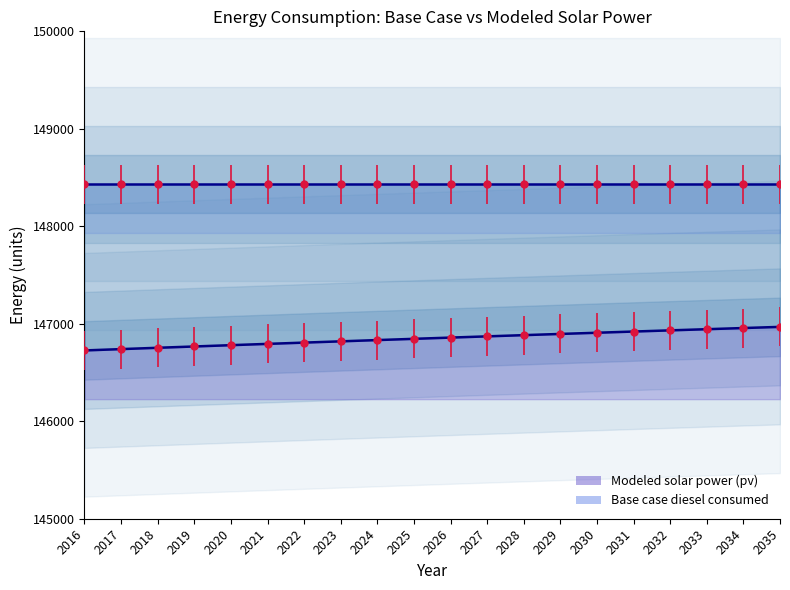

Reading left to right, extract all data points from this chart.

2016=146726.5	2017=146740.1	2018=146753.7	2019=146767.1	2020=146780.5	2021=146793.7	2022=146806.8	2023=146819.8	2024=146832.7	2025=146845.5	2026=146858.2	2027=146870.9	2028=146883.4	2029=146895.8	2030=146908.1	2031=146920.3	2032=146932.4	2033=146944.4	2034=146956.3	2035=146968.1